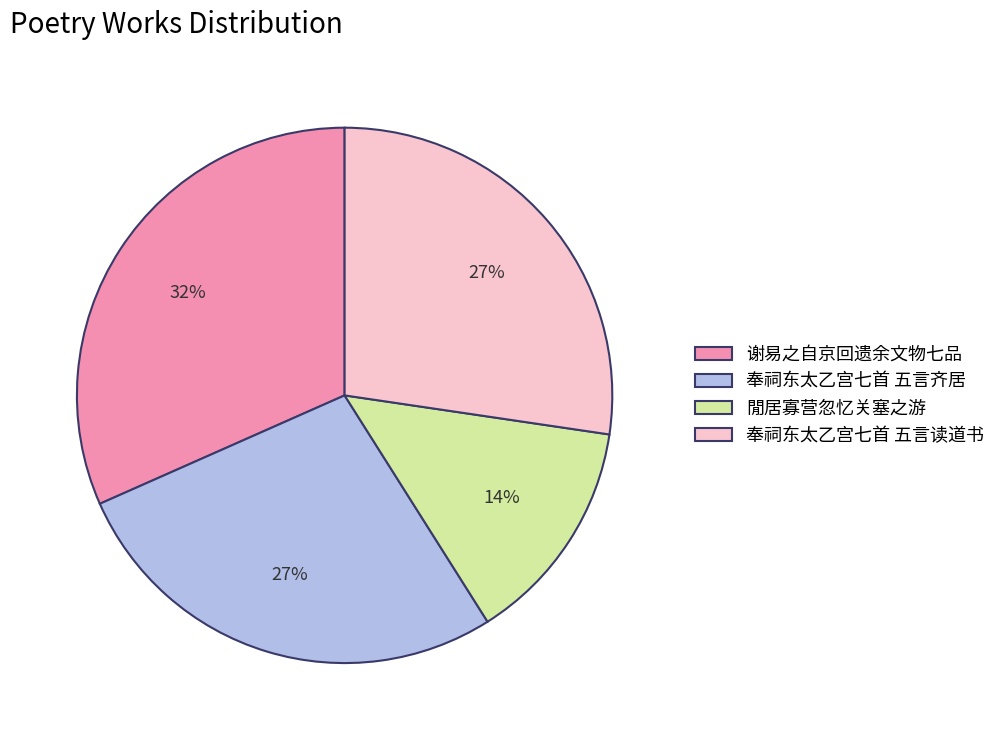

How many slices are in this pie chart?

4